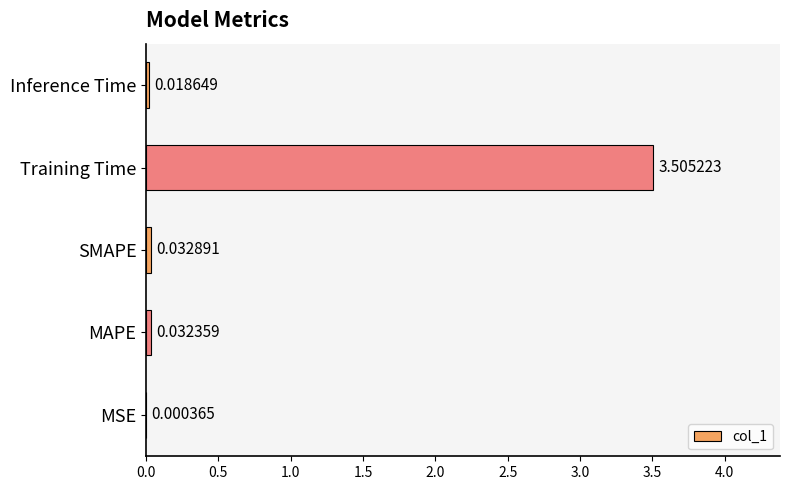

What is the change in value from MAPE to Training Time?

+3.5